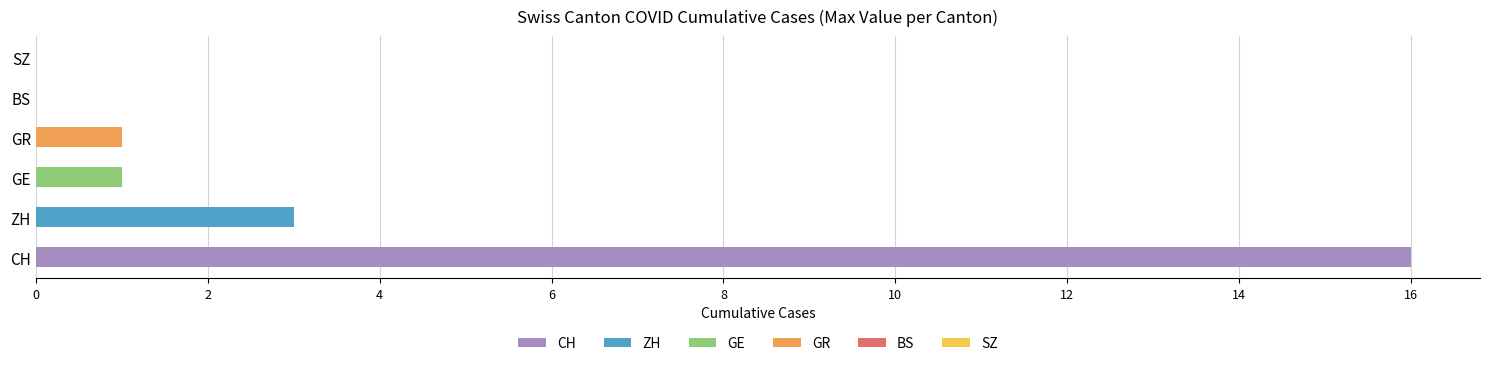

True or false: the data shows 11 at SZ.

False